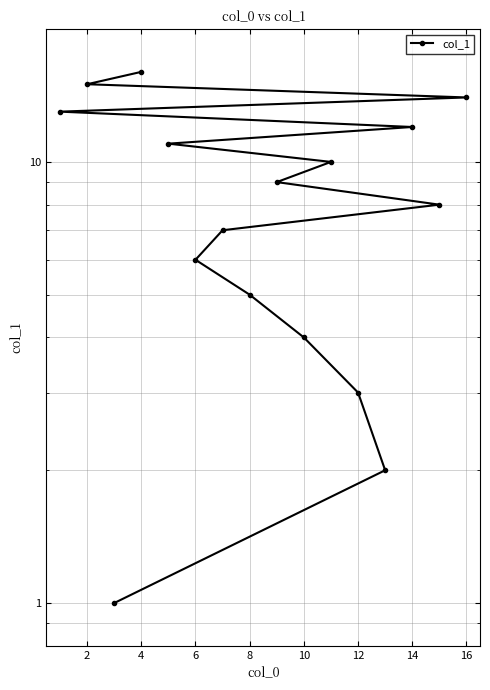

True or false: there are more than 1 points higher than both neighbors.

False